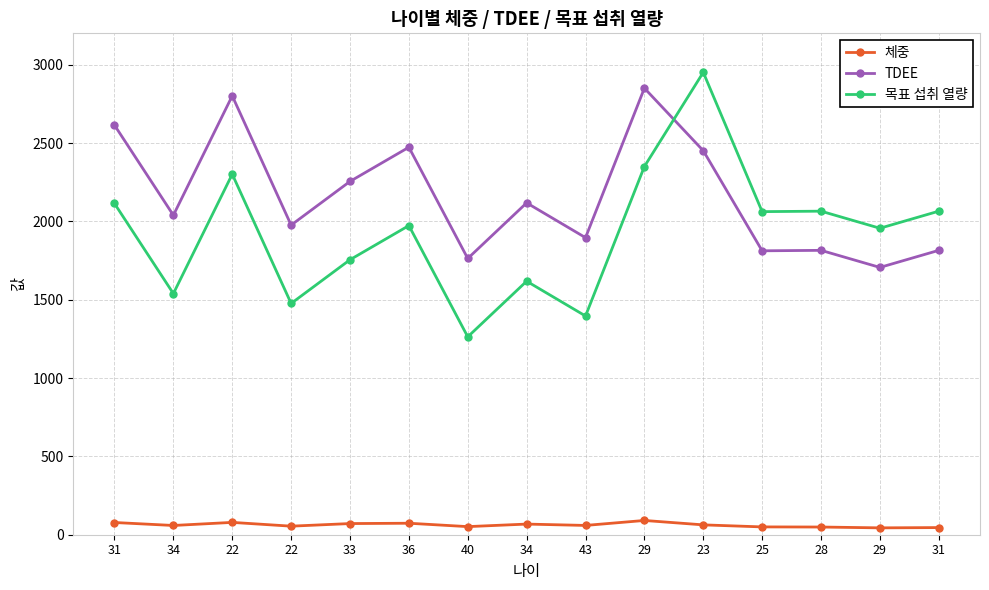

True or false: 체중 and 목표 섭취 열량 cross at least once.

False